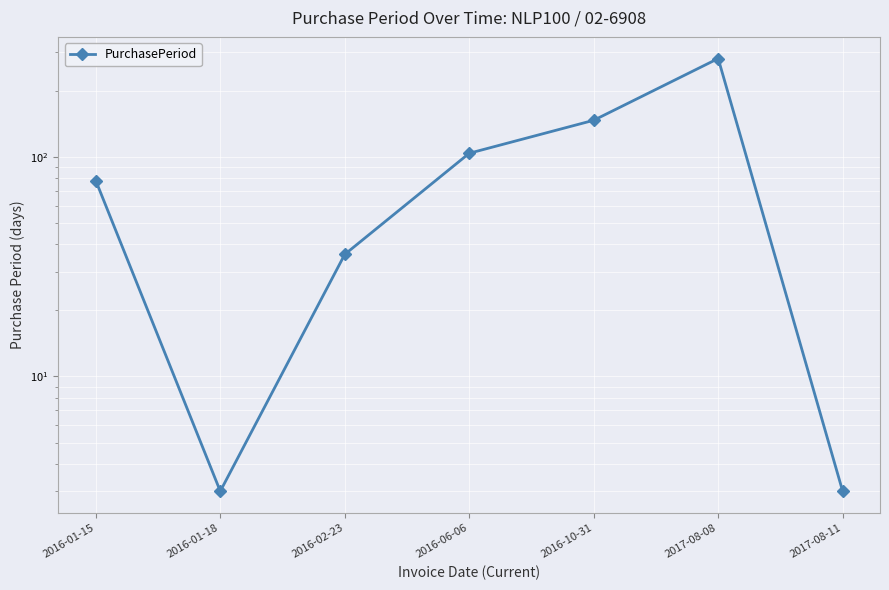

The chart shows a value of 147 at 2016-10-31. True or false?

True